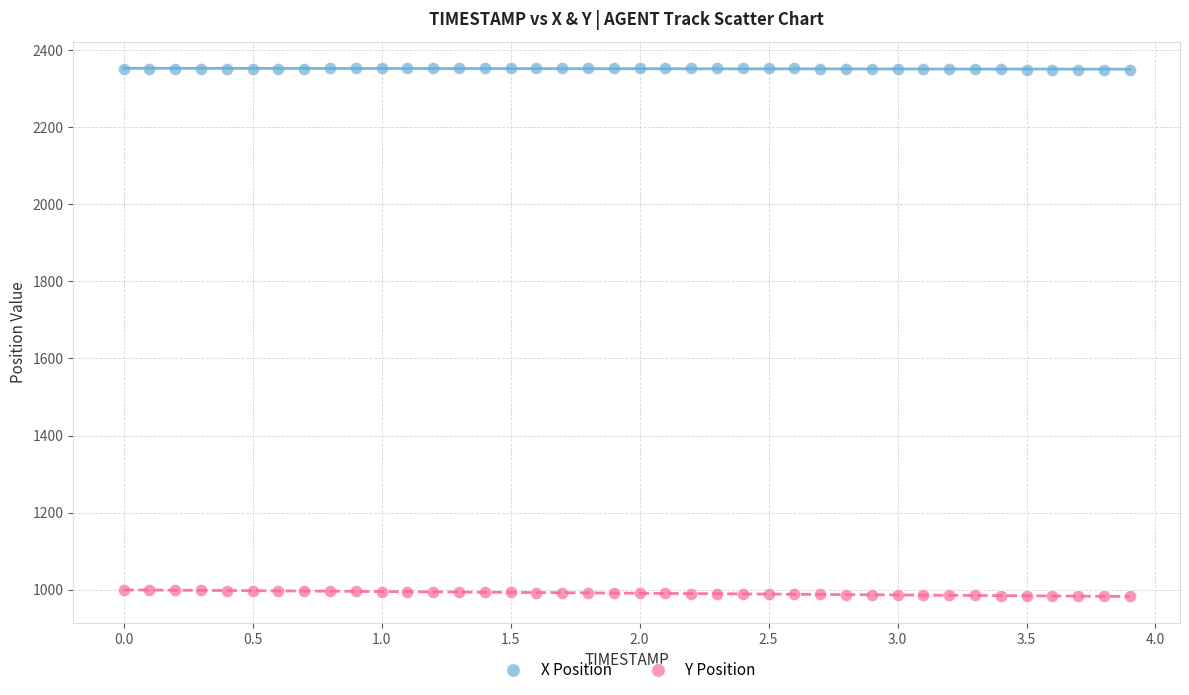

What are all the series names shown in the legend?

X Position, Y Position